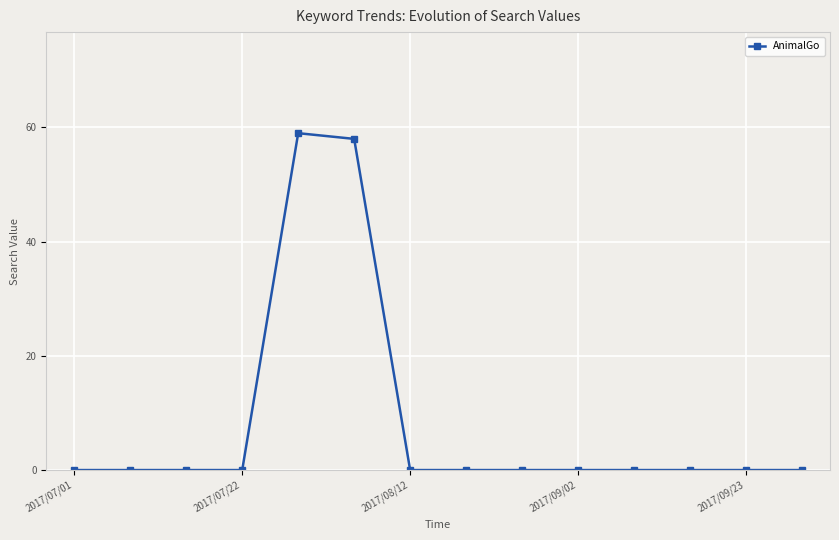

What is the difference between the second highest and second lowest values?

58